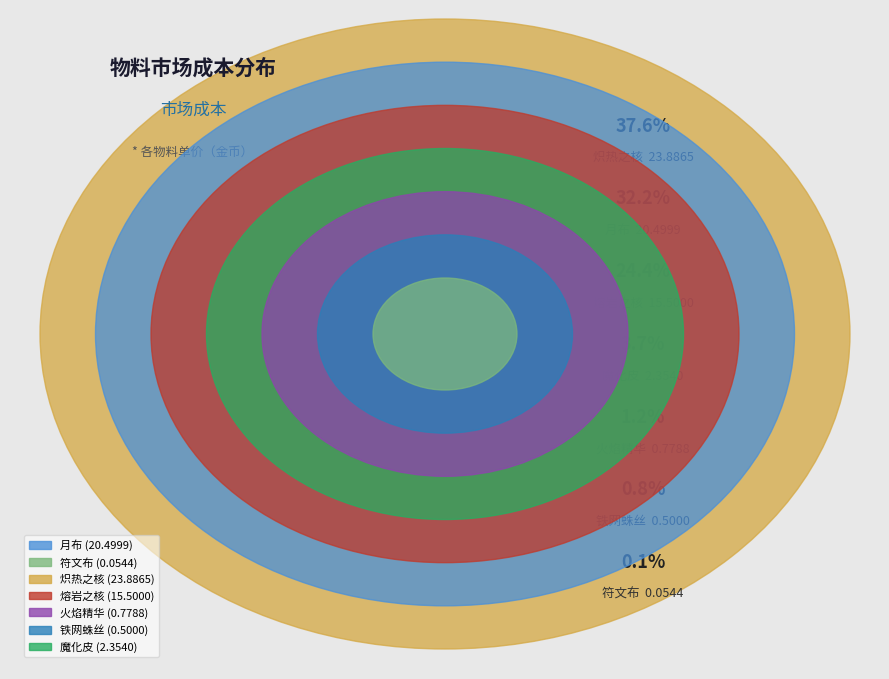

Does 熔岩之核 account for over 50% of the chart?

No